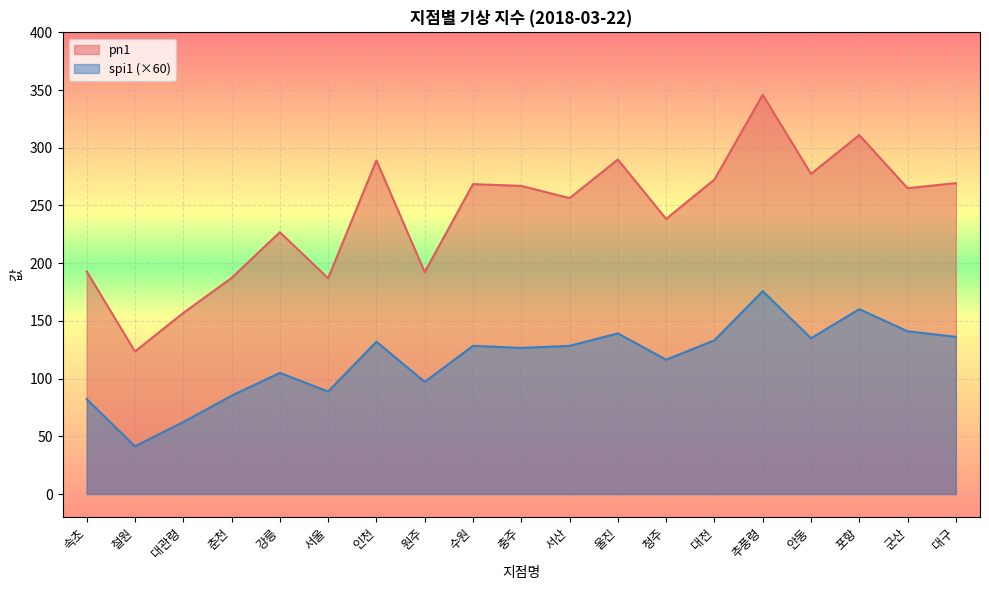

What is the label of the 16th point from the right?

춘천